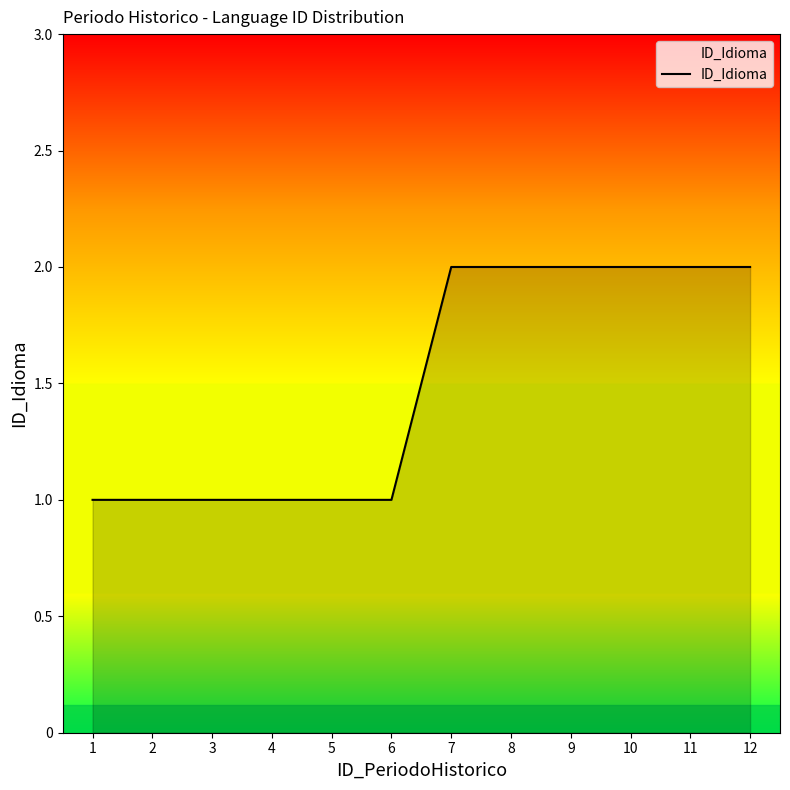

Is it true that the value at 7 is 1?

False